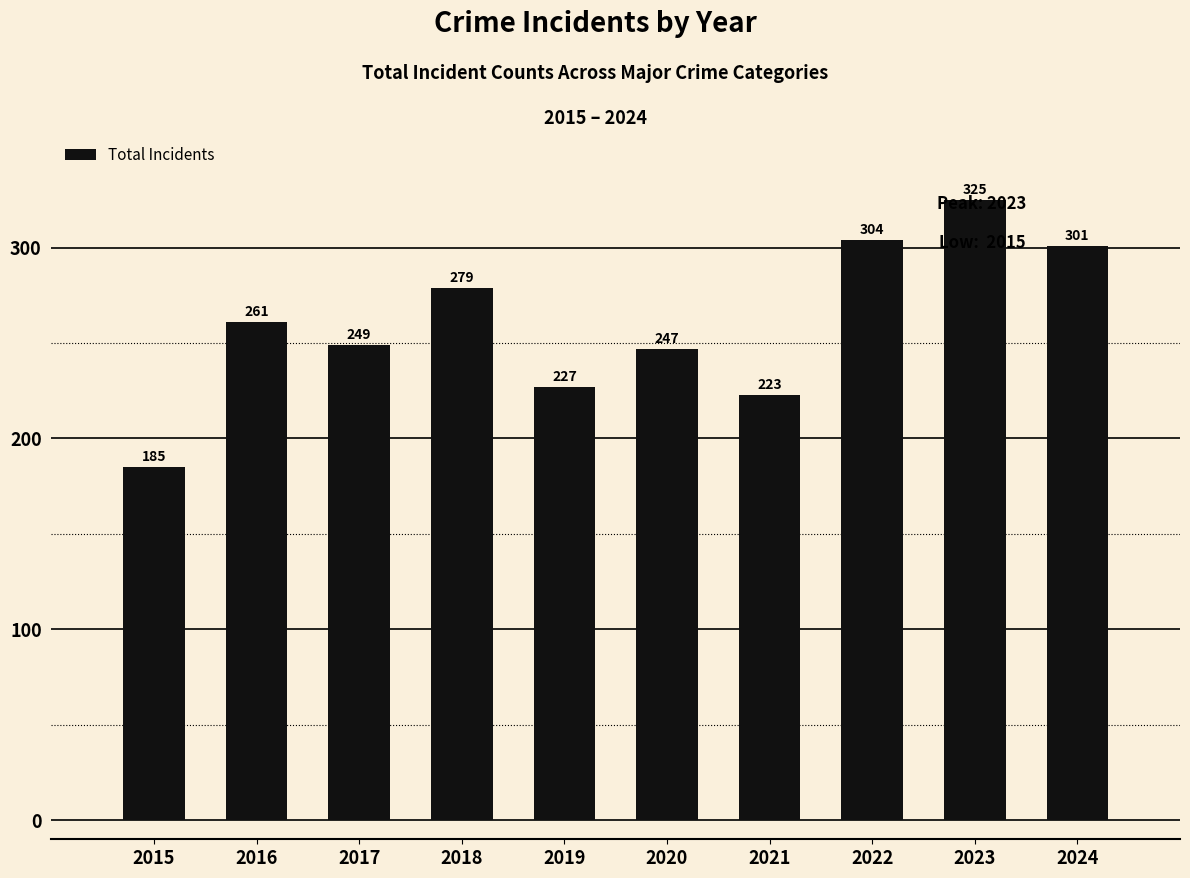

Count the number of data series in this chart.

1